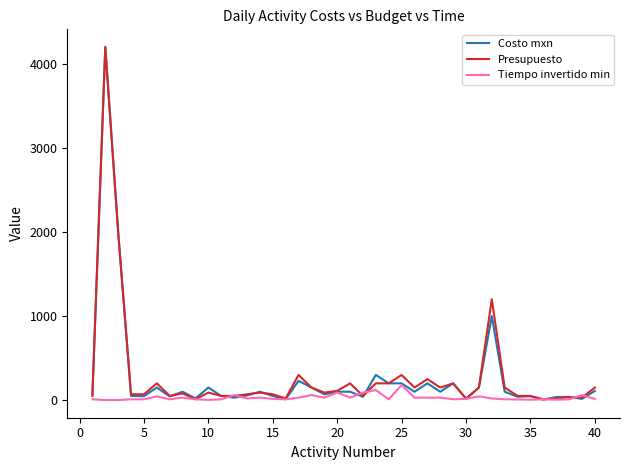

What is the sum of all Costo mxn values?

10682